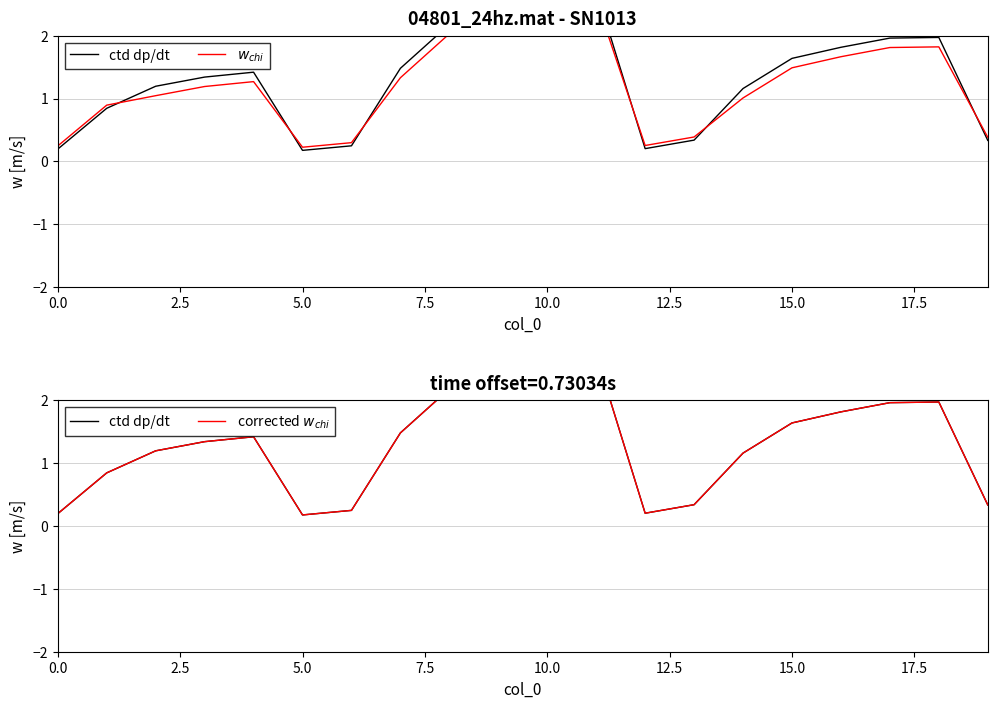

What is the difference between the maximum and minimum values in the corrected $w_{chi}$ series?

2.5